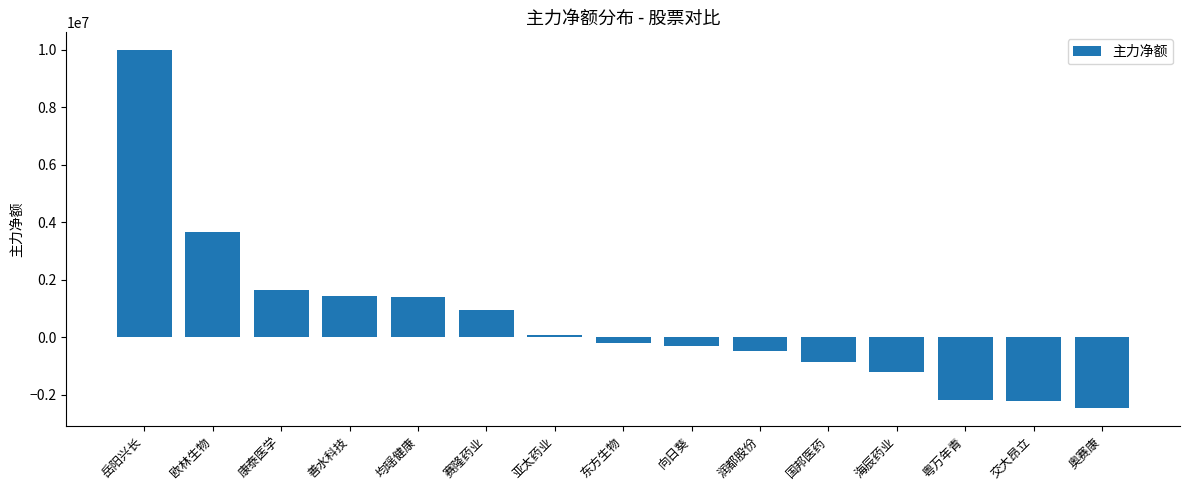

How many values are above zero?

7